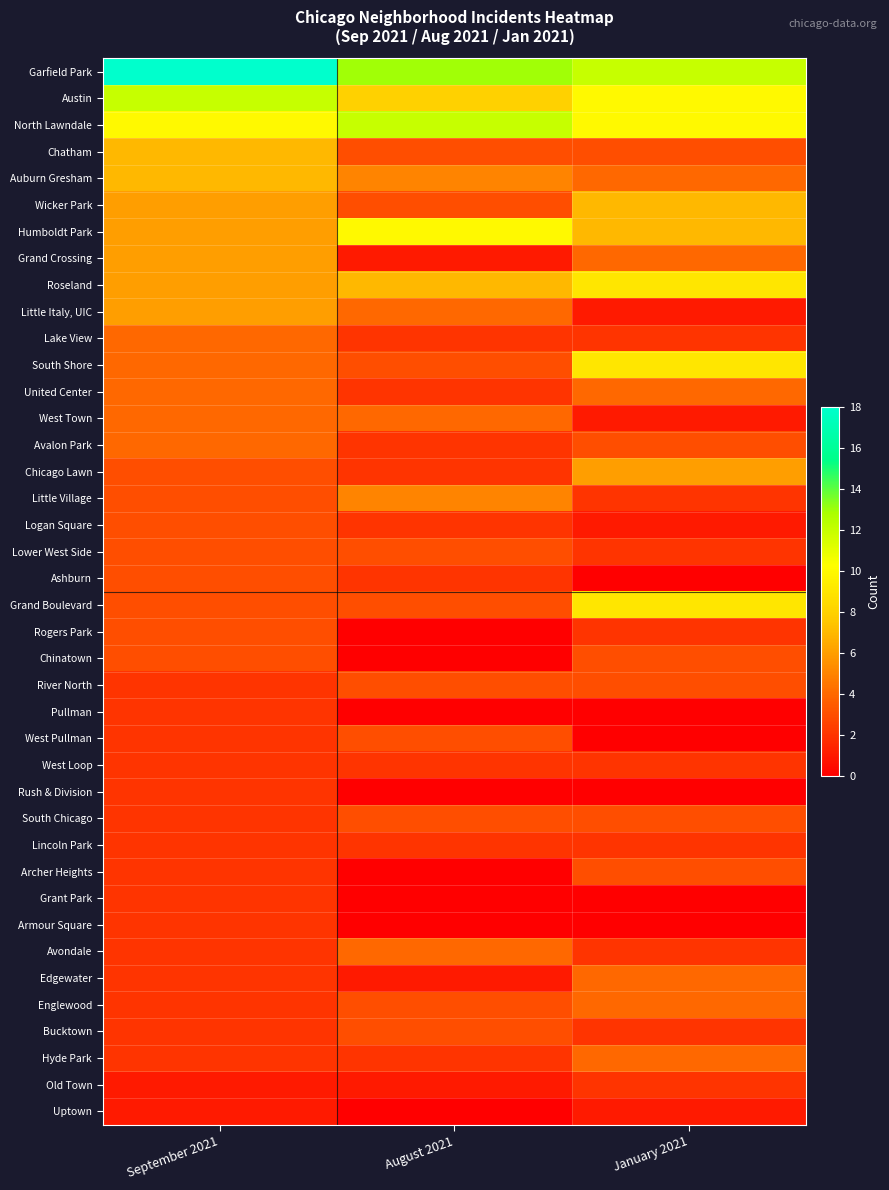

At which category is the sum across all series the highest?

September 2021